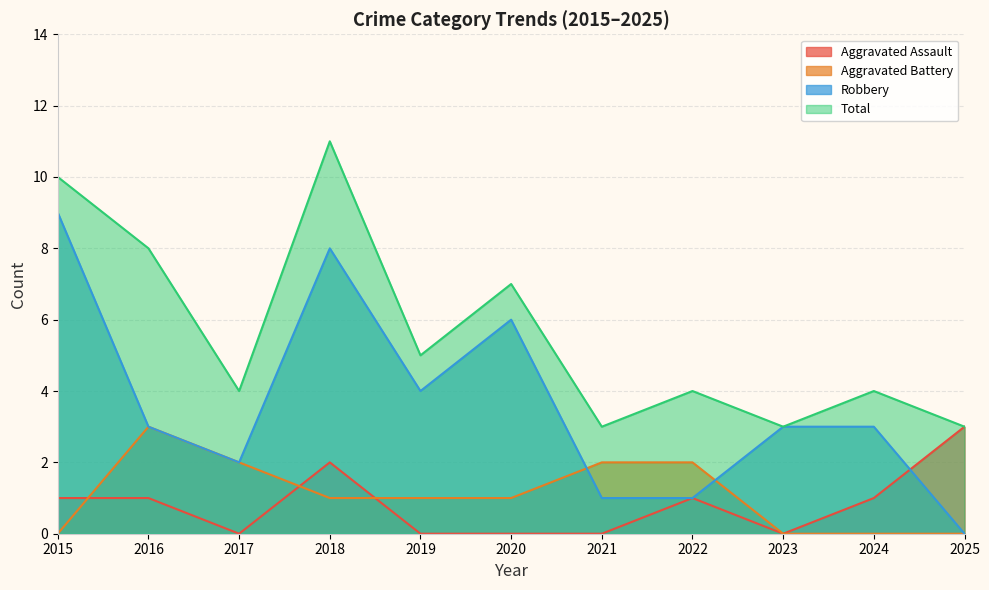

What is the average value of the Total series?

6